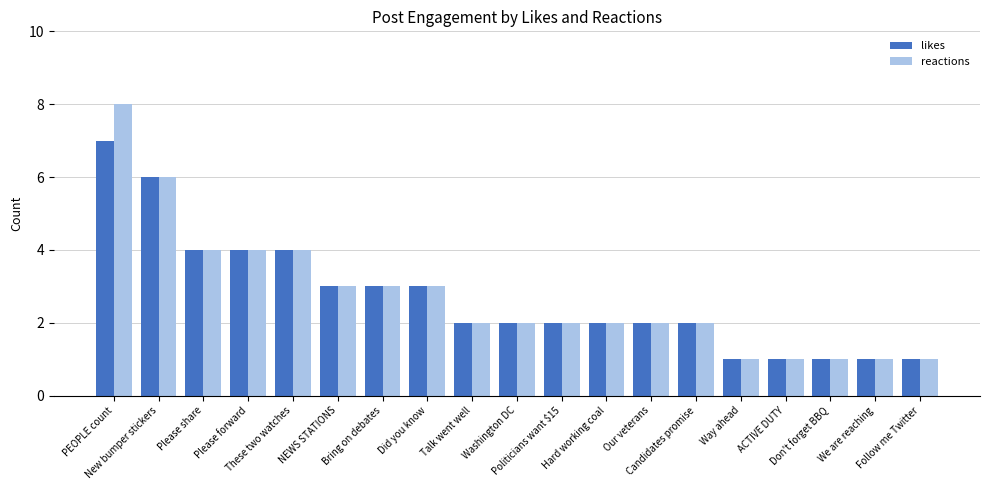

Reading left to right, what are all the values shown in this chart?

likes: PEOPLE count=7	New bumper stickers=6	Please share=4	Please forward=4	These two watches=4	NEWS STATIONS=3	Bring on debates=3	Did you know=3	Talk went well=2	Washington DC=2	Politicians want $15=2	Hard working coal=2	Our veterans=2	Candidates promise=2	Way ahead=1	ACTIVE DUTY=1	Don't forget BBQ=1	We are reaching=1	Follow me Twitter=1
reactions: PEOPLE count=8	New bumper stickers=6	Please share=4	Please forward=4	These two watches=4	NEWS STATIONS=3	Bring on debates=3	Did you know=3	Talk went well=2	Washington DC=2	Politicians want $15=2	Hard working coal=2	Our veterans=2	Candidates promise=2	Way ahead=1	ACTIVE DUTY=1	Don't forget BBQ=1	We are reaching=1	Follow me Twitter=1